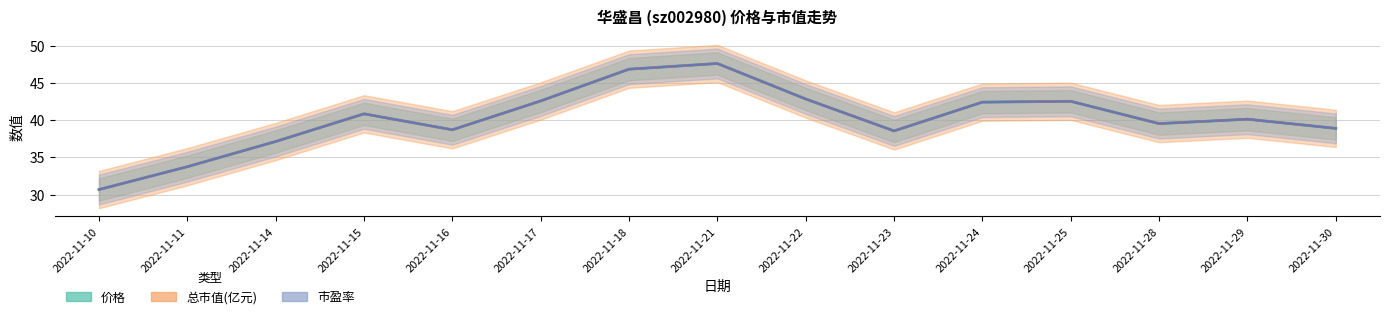

Where do 市盈率 and 总市值(亿元) first cross each other?

2022-11-10 and 2022-11-11